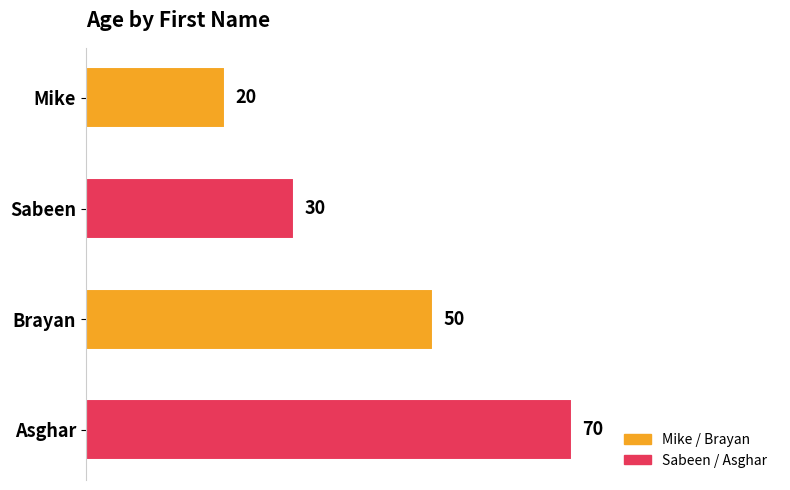

Count the number of categories in the chart.

4